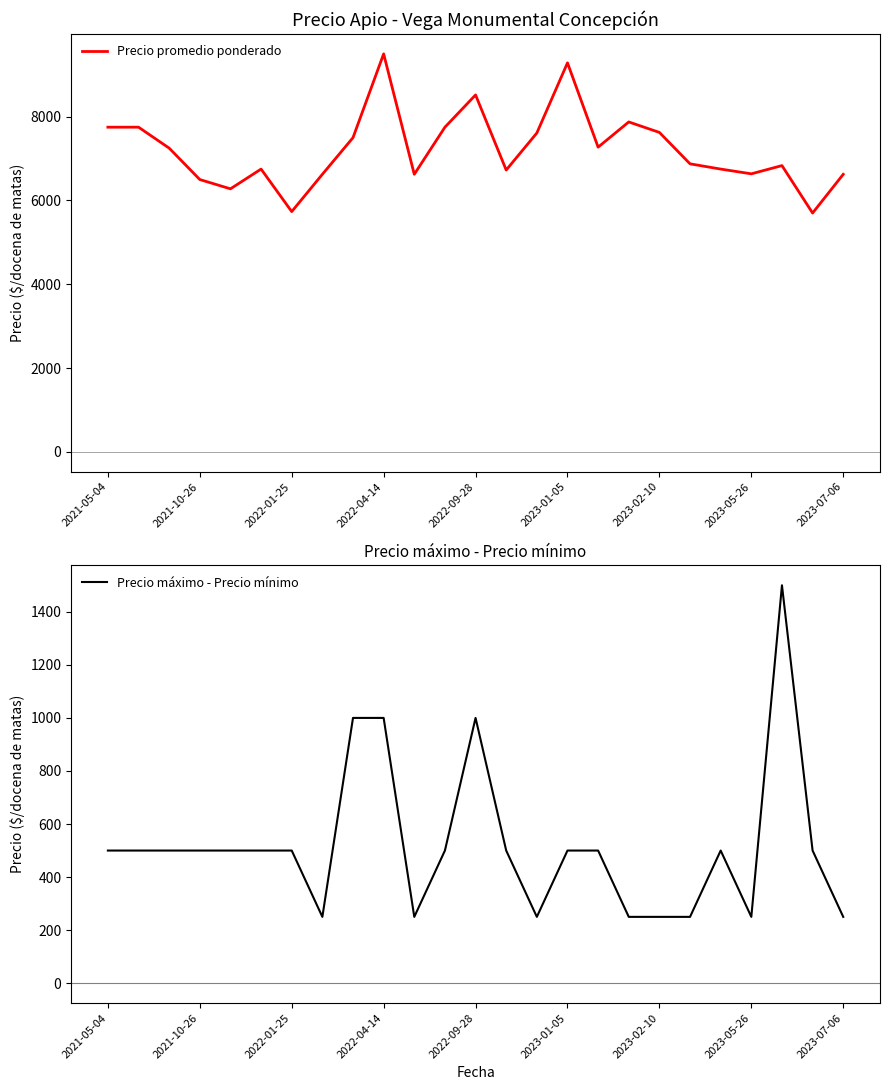

Rank the series by their maximum value, from lowest to highest.

Precio máximo - Precio mínimo, Precio promedio ponderado